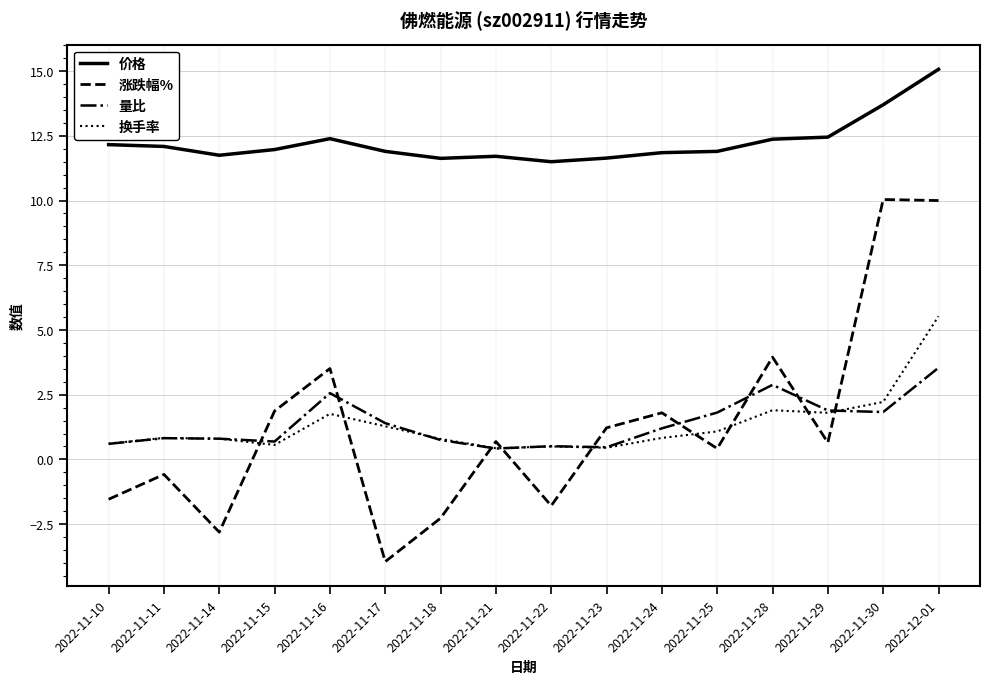

Where do 换手率 and 涨跌幅% first cross each other?

2022-11-14 and 2022-11-15